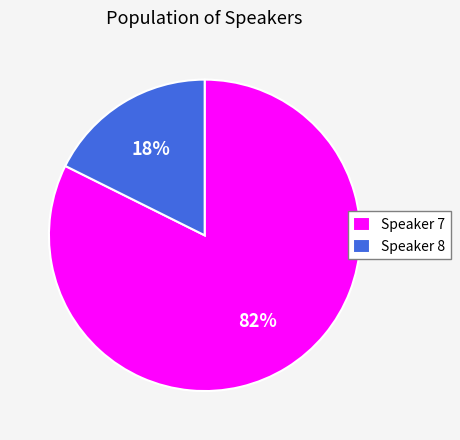

Rank the categories by value from lowest to highest.

Speaker 8, Speaker 7